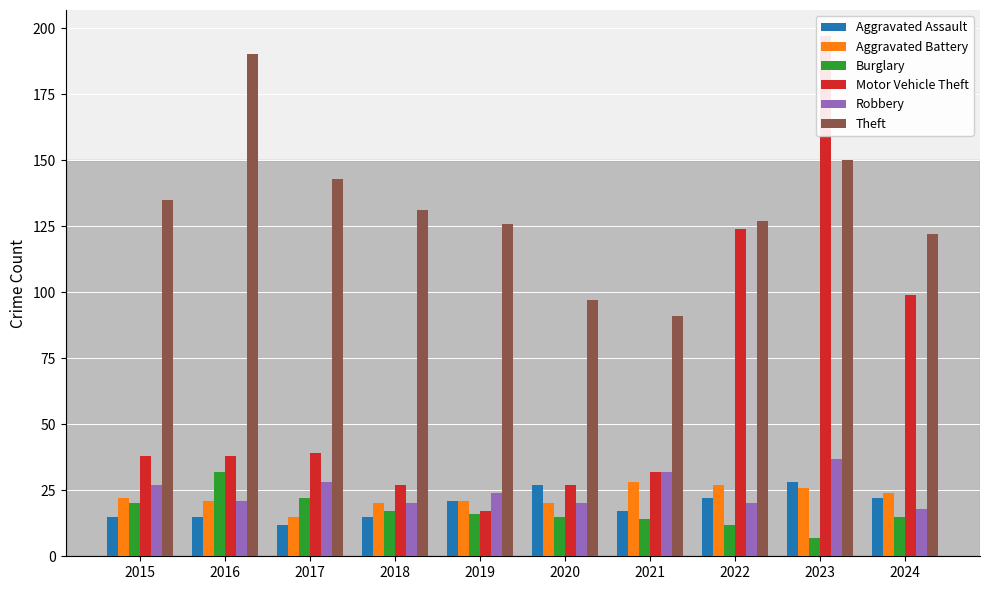

What is the sum of all Motor Vehicle Theft values?

638